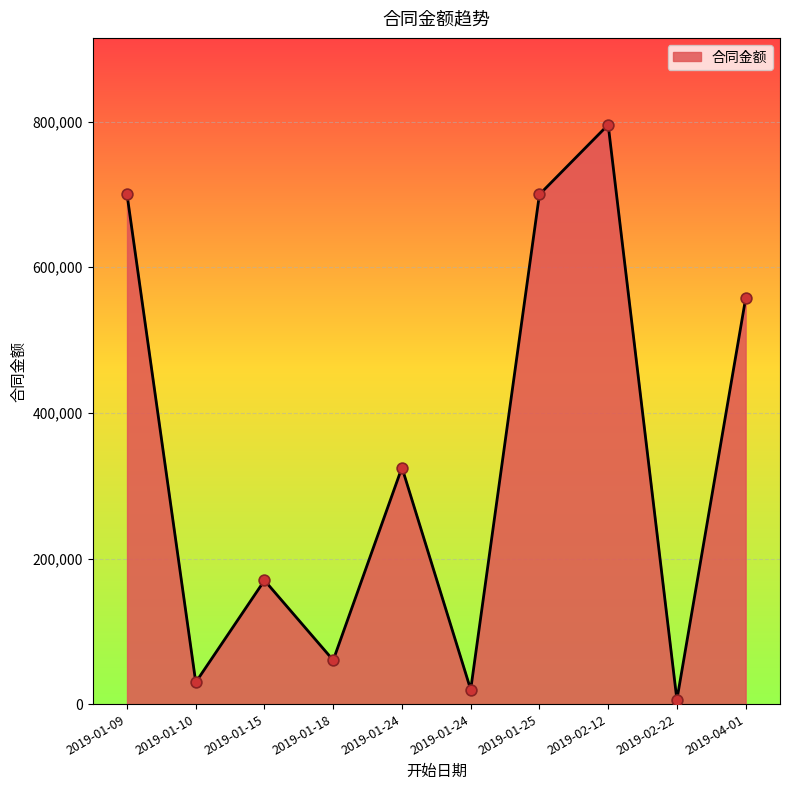

What is the change in value from 2019-01-15 to 2019-02-12?

+625702.0